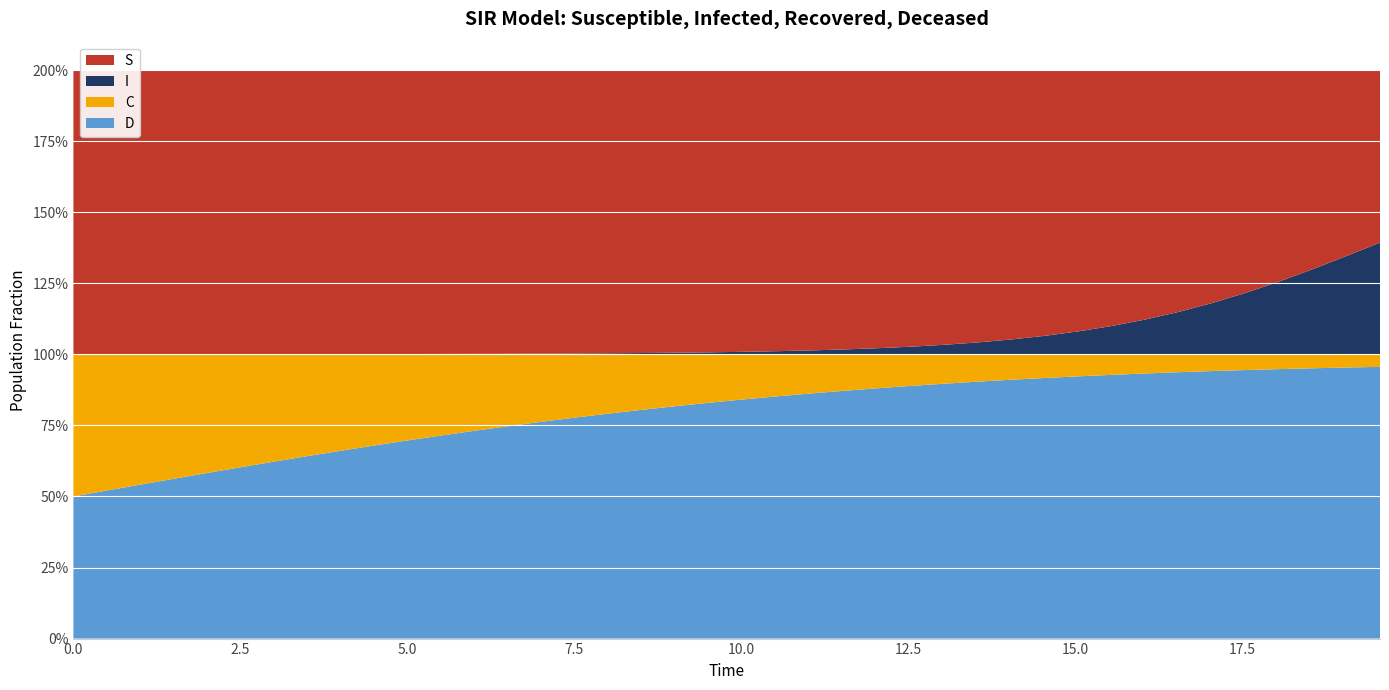

Reading left to right, list all the values displayed in this chart.

S: 0=1.0	1=1.0	2=1.0	3=1.0	4=1.0	5=1.0	6=1.0	7=1.0	8=1.0	9=1.0	10=1.0	11=1.0	12=1.0	13=1.0	14=1.0	15=1.0	16=1.0	17=1.0	18=1.0	19=1.0	20=1.0	21=1.0	22=1.0	23=1.0	24=1.0	25=1.0	26=1.0	27=1.0	28=0.9	29=0.9	30=0.9	31=0.9	32=0.9	33=0.9	34=0.8	35=0.8	36=0.7	37=0.7	38=0.7	39=0.6
I: 0=0.0	1=0.0	2=0.0	3=0.0	4=0.0	5=0.0	6=0.0	7=0.0	8=0.0	9=0.0	10=0.0	11=0.0	12=0.0	13=0.0	14=0.0	15=0.0	16=0.0	17=0.0	18=0.0	19=0.0	20=0.0	21=0.0	22=0.0	23=0.0	24=0.0	25=0.0	26=0.0	27=0.0	28=0.1	29=0.1	30=0.1	31=0.1	32=0.1	33=0.1	34=0.2	35=0.2	36=0.3	37=0.3	38=0.3	39=0.4
C: 0=0.5	1=0.5	2=0.5	3=0.4	4=0.4	5=0.4	6=0.4	7=0.4	8=0.3	9=0.3	10=0.3	11=0.3	12=0.3	13=0.3	14=0.2	15=0.2	16=0.2	17=0.2	18=0.2	19=0.2	20=0.2	21=0.1	22=0.1	23=0.1	24=0.1	25=0.1	26=0.1	27=0.1	28=0.1	29=0.1	30=0.1	31=0.1	32=0.1	33=0.1	34=0.1	35=0.1	36=0.1	37=0.0	38=0.0	39=0.0
D: 0=0.5	1=0.5	2=0.5	3=0.6	4=0.6	5=0.6	6=0.6	7=0.6	8=0.7	9=0.7	10=0.7	11=0.7	12=0.7	13=0.7	14=0.8	15=0.8	16=0.8	17=0.8	18=0.8	19=0.8	20=0.8	21=0.9	22=0.9	23=0.9	24=0.9	25=0.9	26=0.9	27=0.9	28=0.9	29=0.9	30=0.9	31=0.9	32=0.9	33=0.9	34=0.9	35=0.9	36=0.9	37=1.0	38=1.0	39=1.0